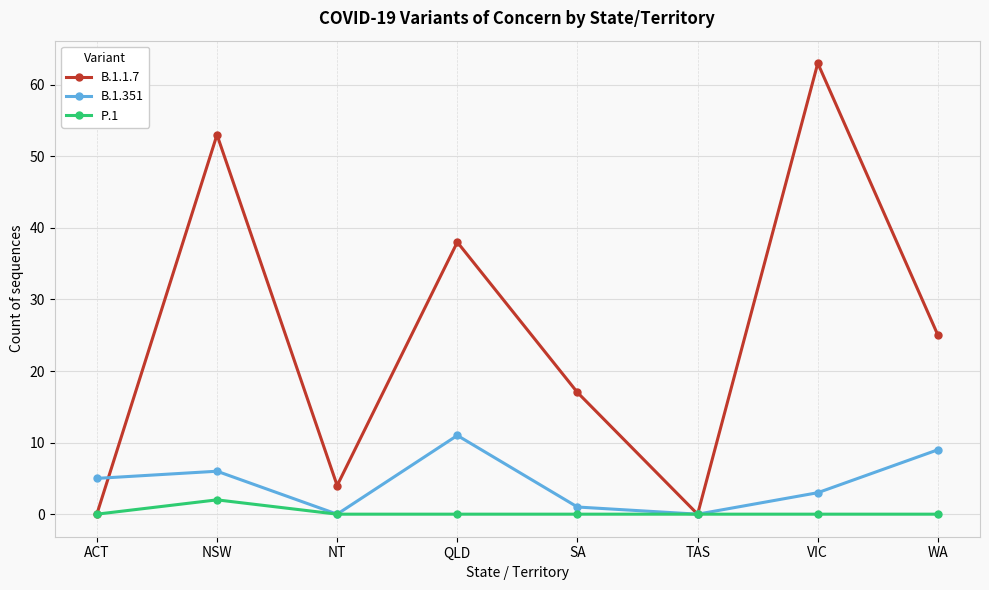

Is it true that P.1 equals 0 at SA?

True